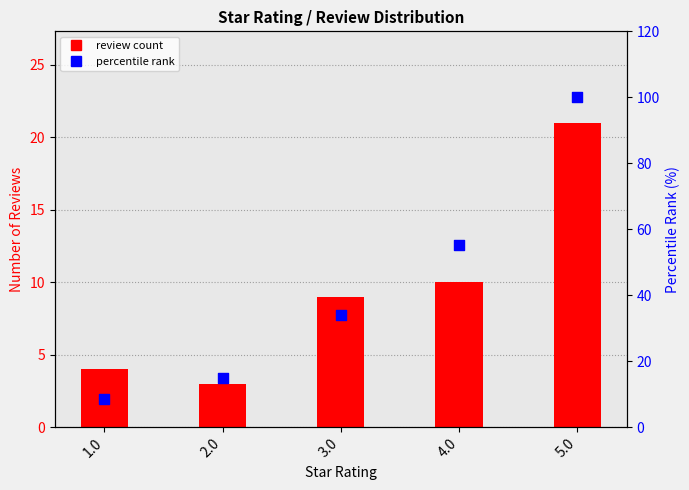

Which series has the largest total across all categories?

percentile rank